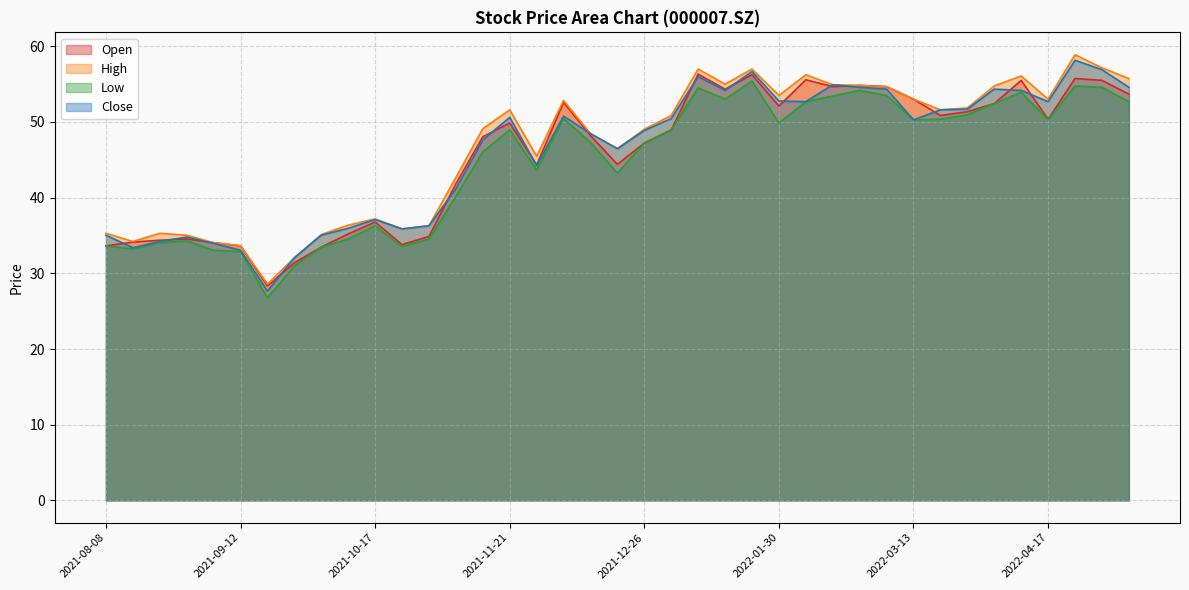

At how many categories does at least one series exceed 58?

1